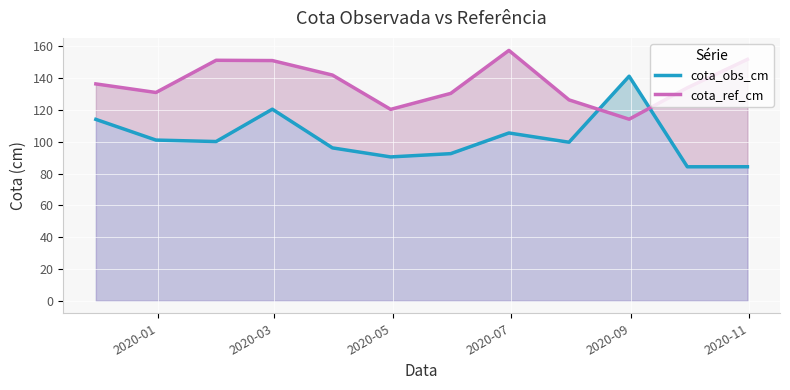

True or false: cota_ref_cm has more than 1 interior local peaks.

True